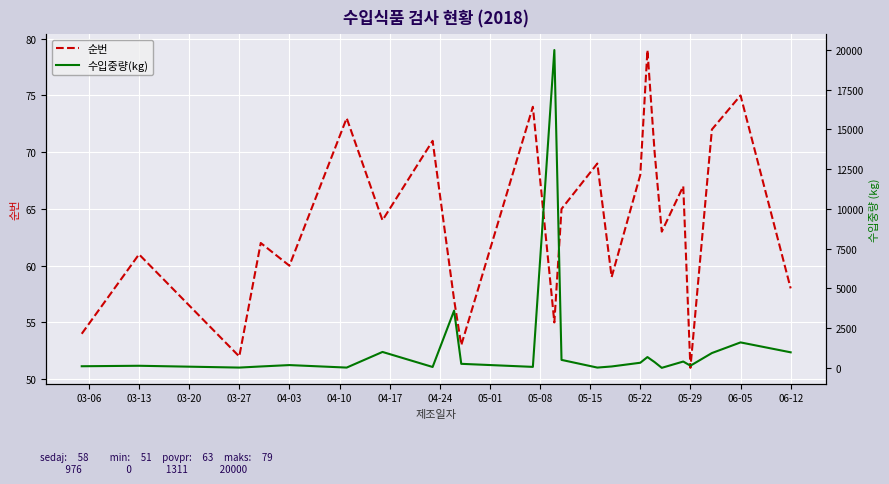

How many lines are shown in the chart?

2